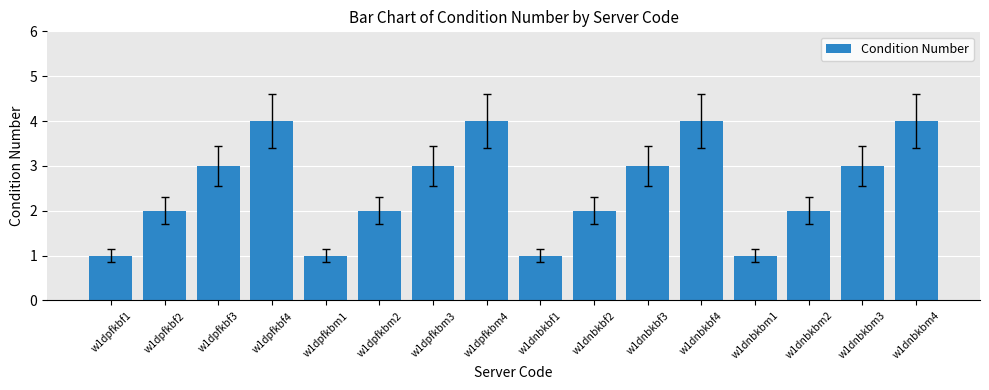

What is the label of the 10th bar from the left?

w1dnbkbf2